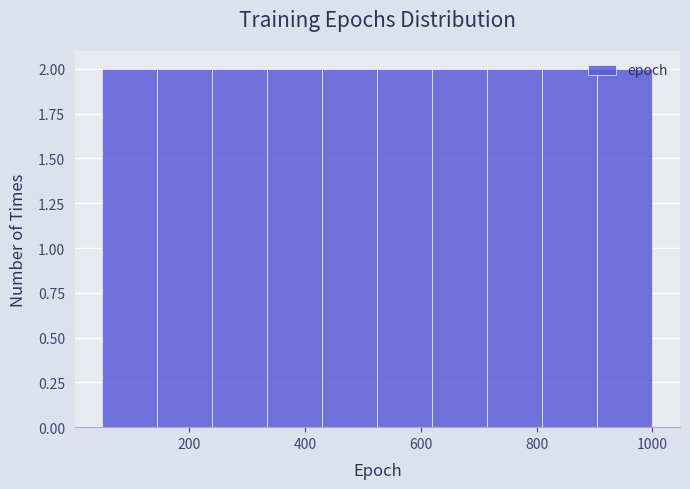

Reading left to right, list every bar in this chart as the range it spans on the x-axis followed by its height. Neither the bar edges nor the heights are printed on the chart, so give them approximately, as read against the axes.

50 to 145: 2
145 to 240: 2
240 to 335: 2
335 to 430: 2
430 to 525: 2
525 to 620: 2
620 to 715: 2
715 to 810: 2
810 to 905: 2
905 to 1000: 2